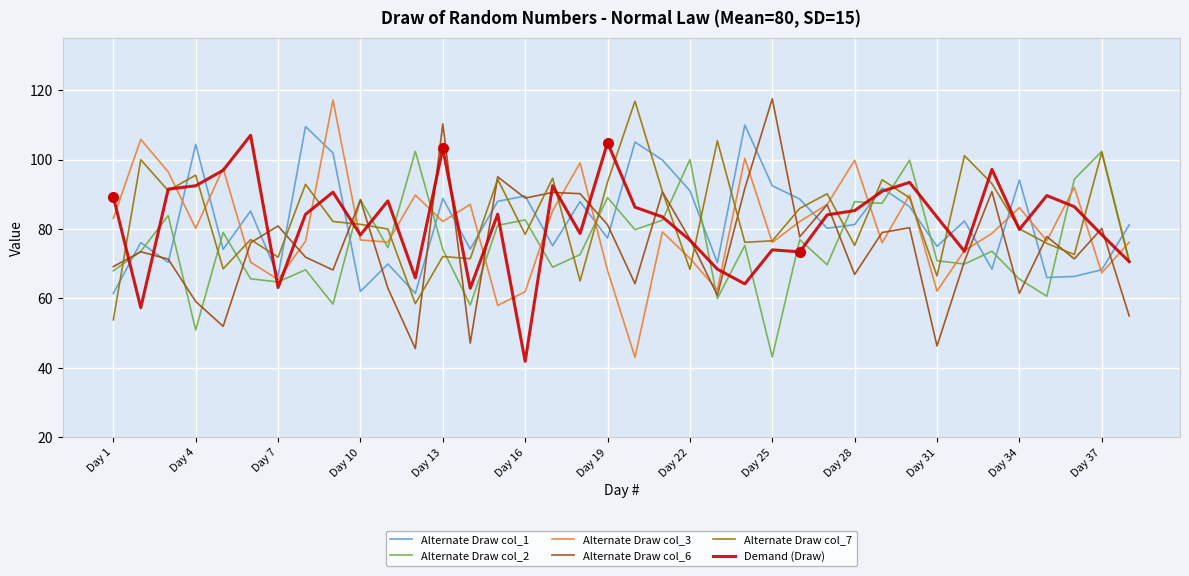

What is the greatest value displayed?

117.5